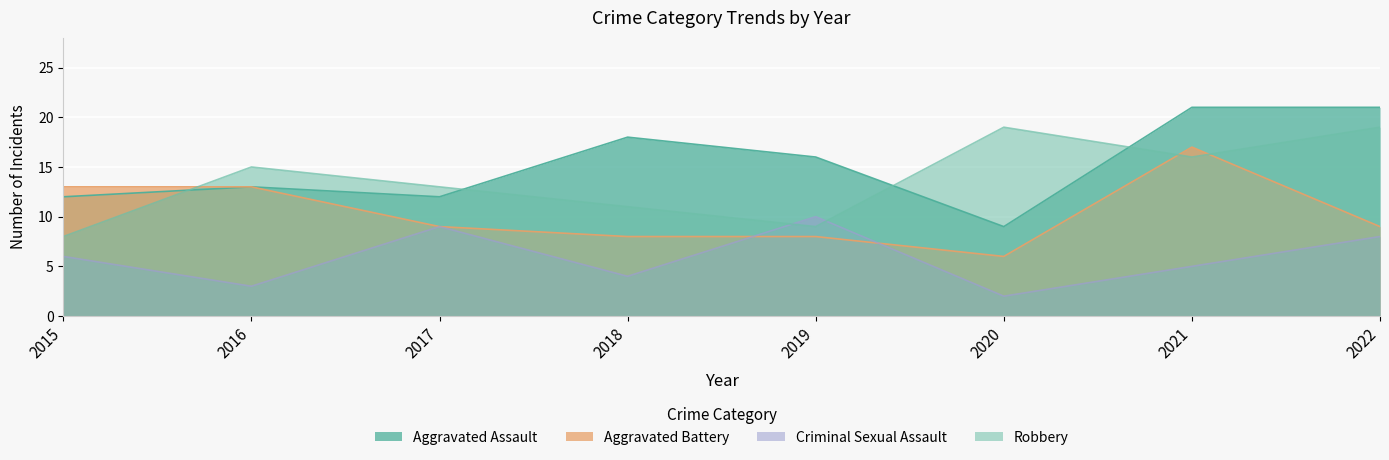

Rank the series at 2015 from lowest to highest value.

Criminal Sexual Assault, Robbery, Aggravated Assault, Aggravated Battery